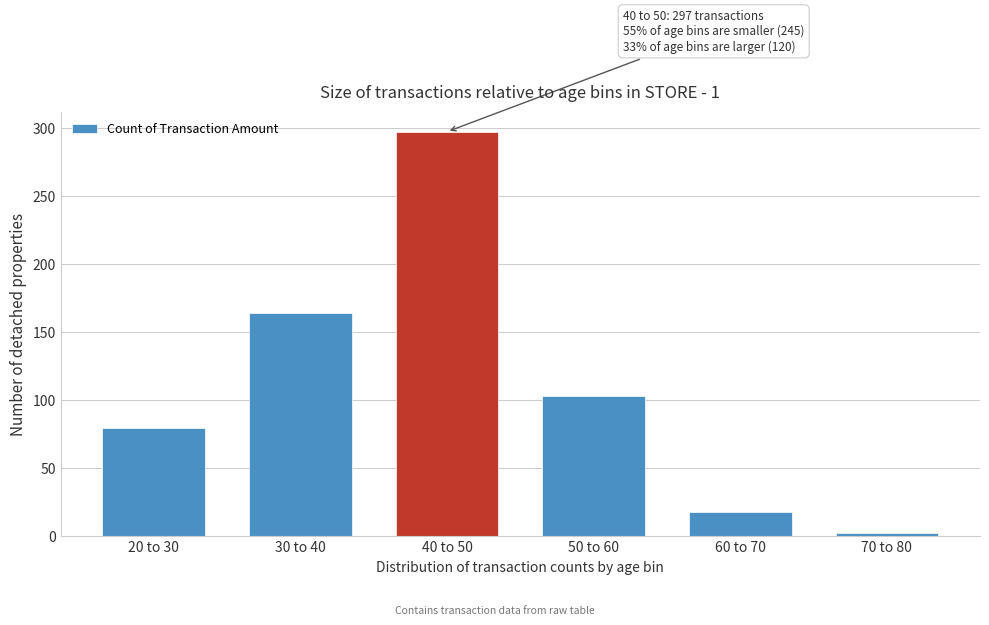

Reading left to right, what are all the values shown in this chart?

79	164	297	103	17	2